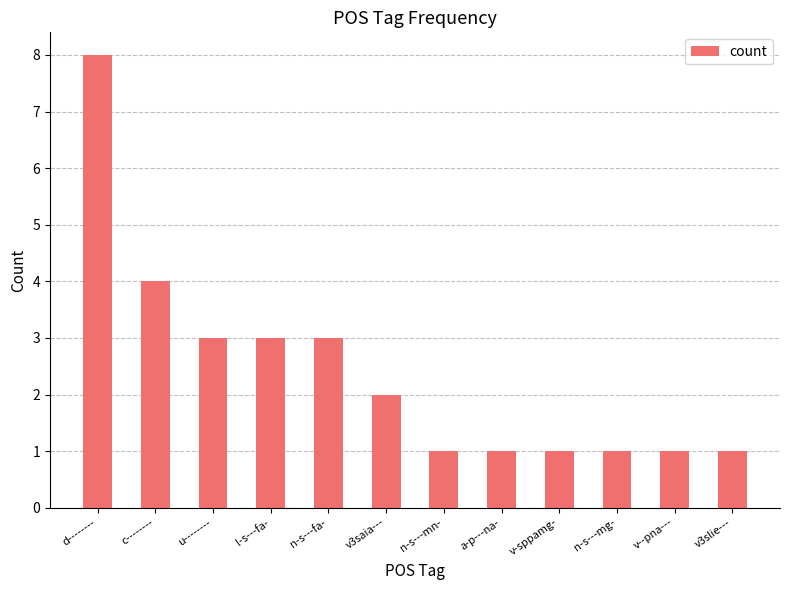

What is the label of the 5th bar from the left?

n-s---fa-